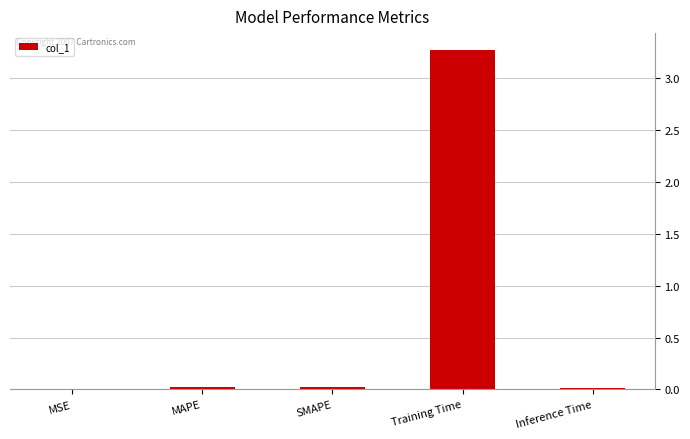

Is it true that the value at MSE is 0.0?

True